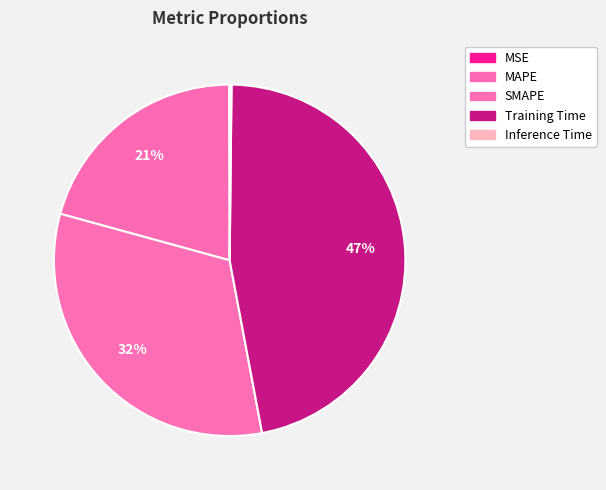

What is the total percentage of Training Time and SMAPE?

79.1%